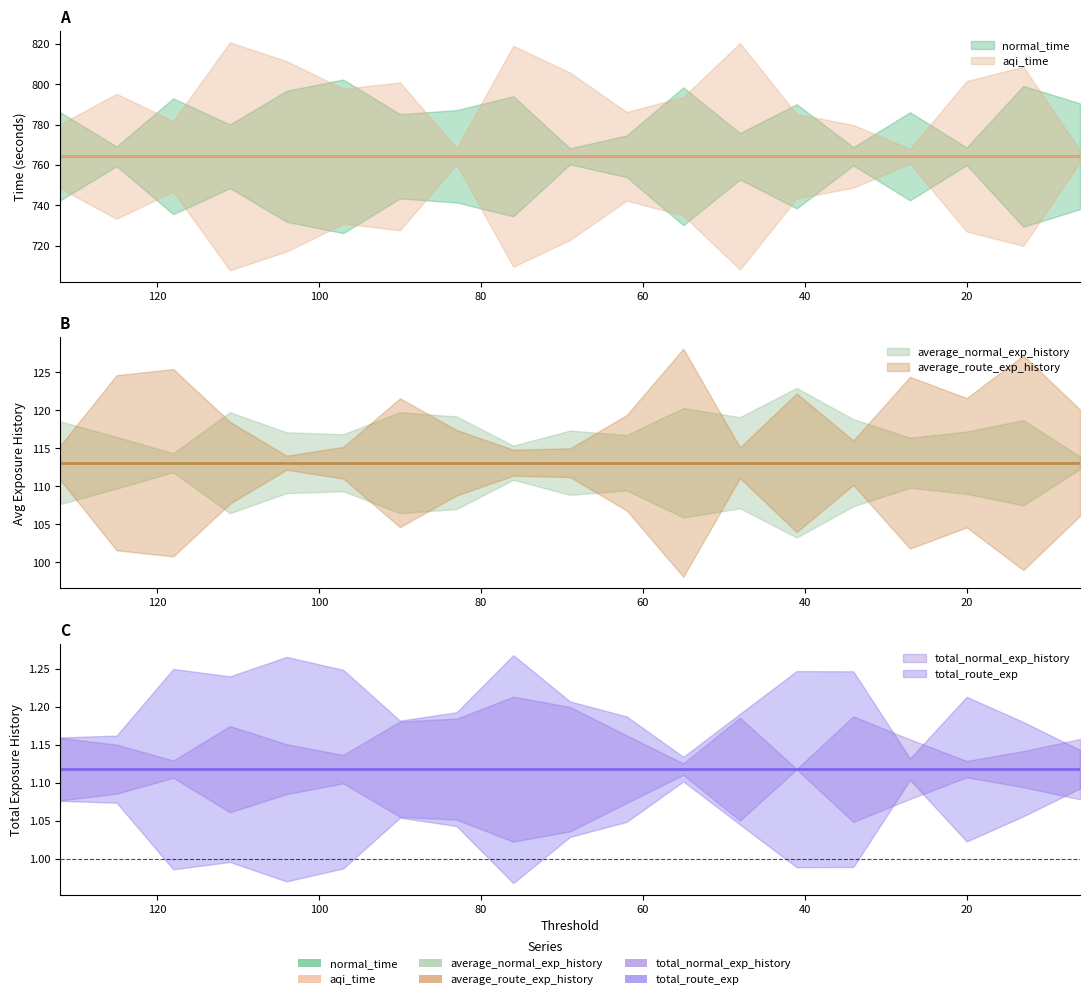

What is the approximate value of aqi_time at 20?

764.3